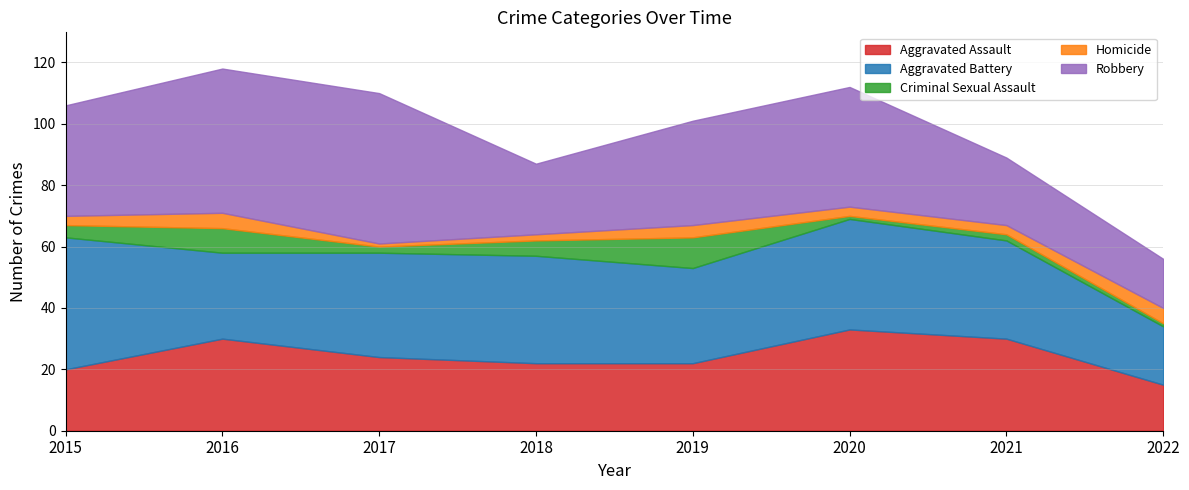

At which category is the sum across all series the highest?

2016